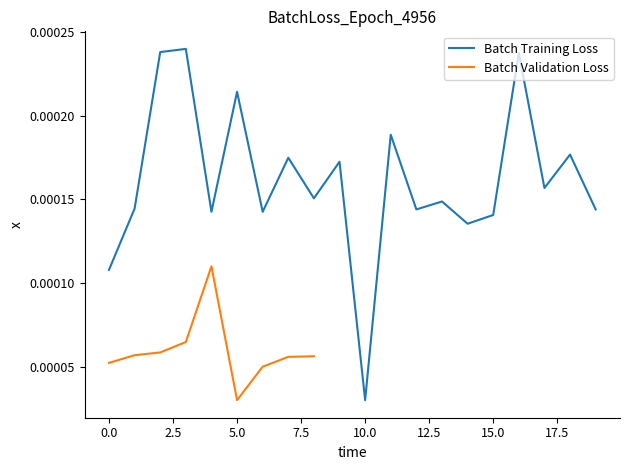

What is the label of the 8th point from the right?

12